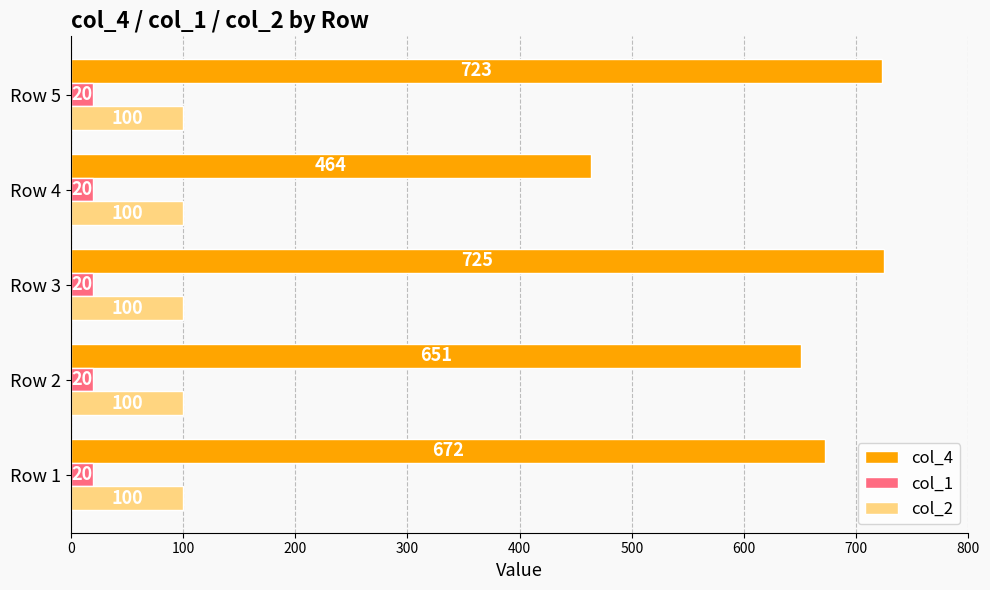

At which label is col_4 closest to 594?

Row 2